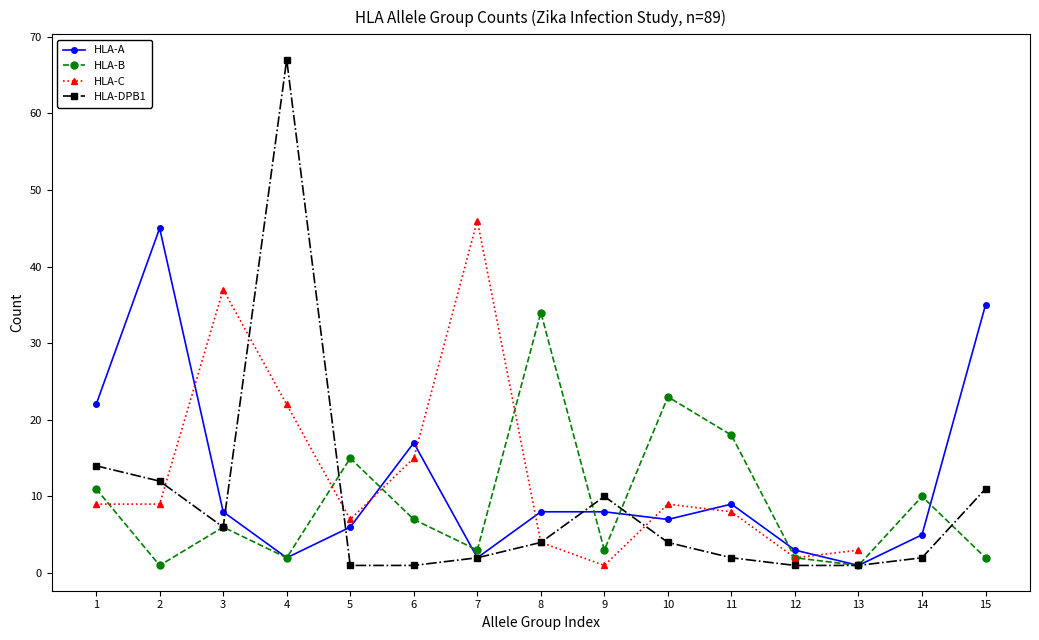

What value does the HLA-A series have at 8?

8